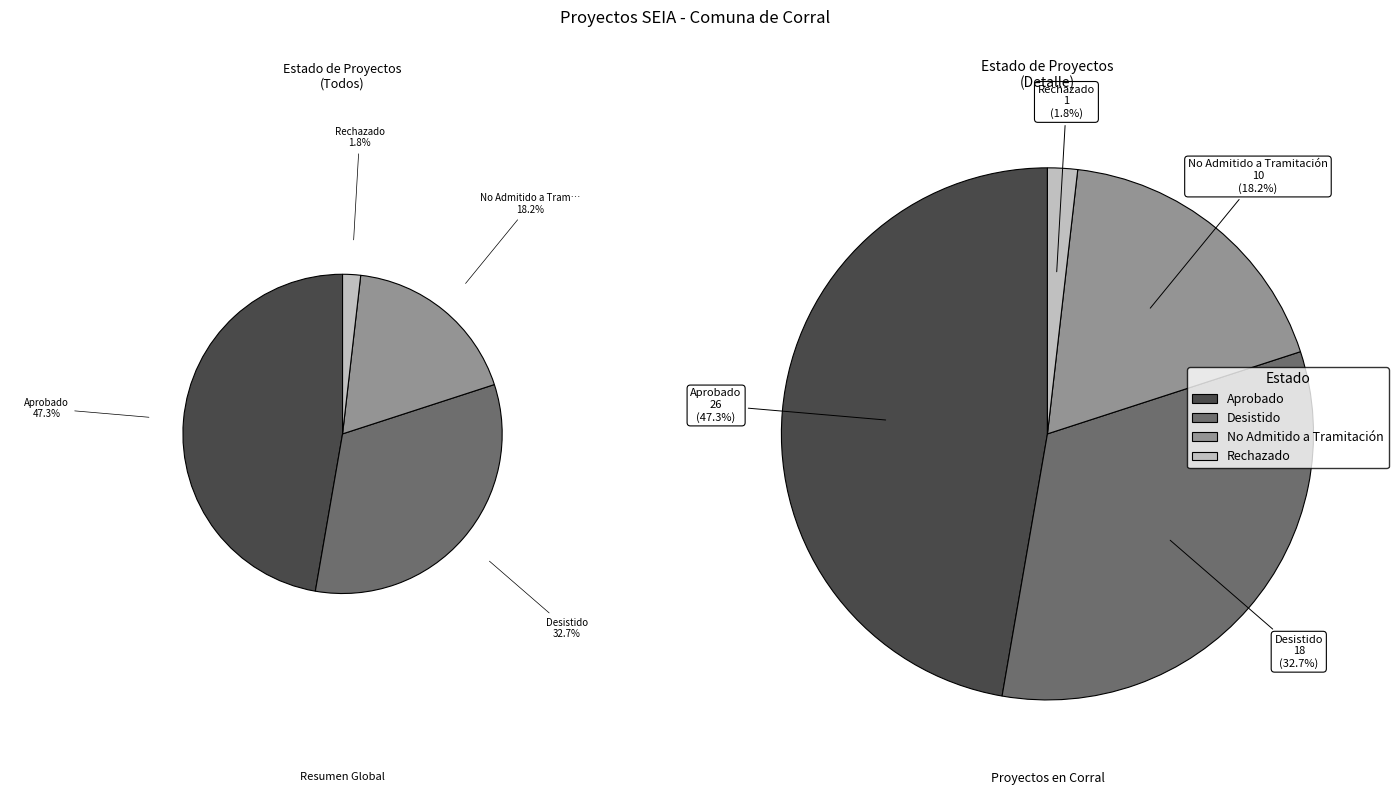

The Desistido slice represents 40% of the pie. True or false?

False